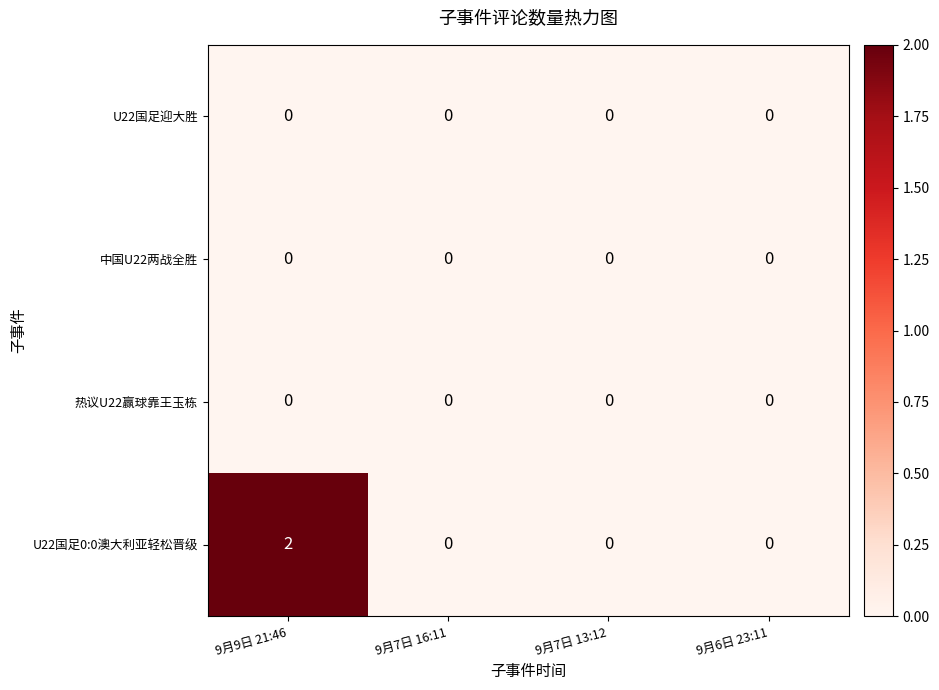

What is the maximum value shown in the chart?

2